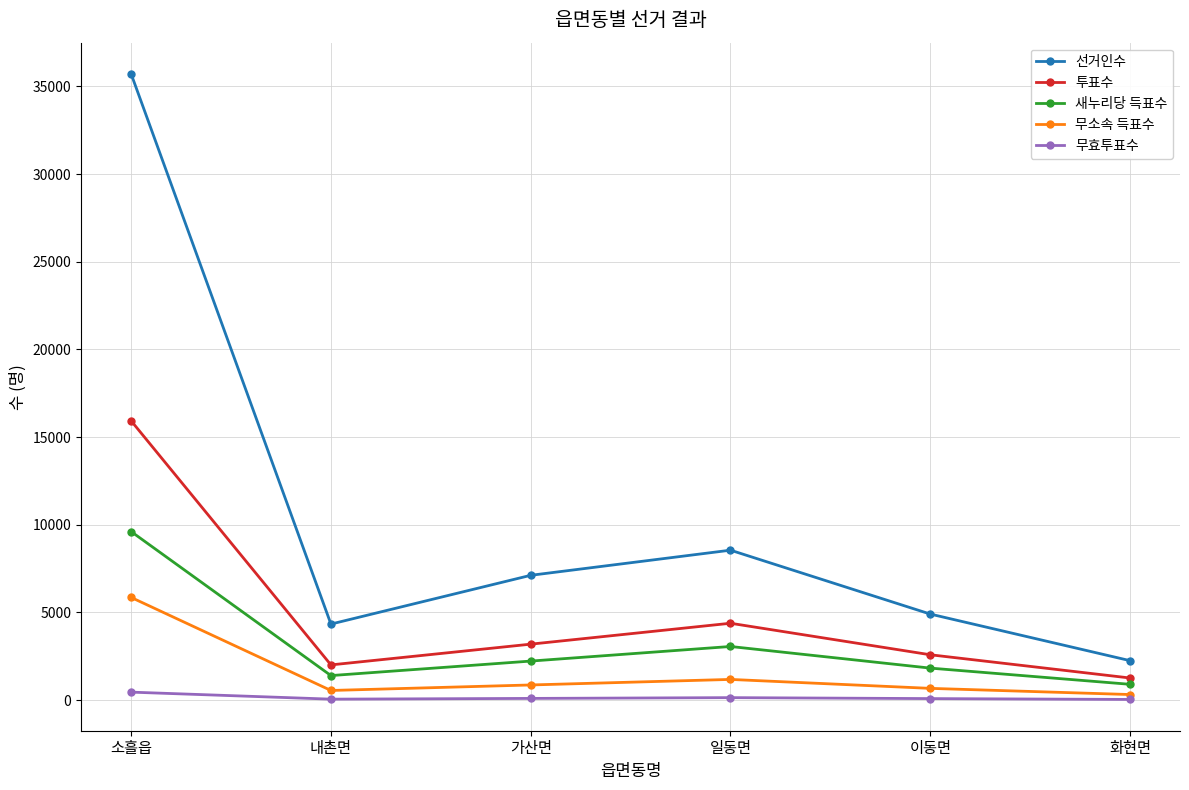

Where does the 무소속 득표수 series first go above 866?

소흘읍